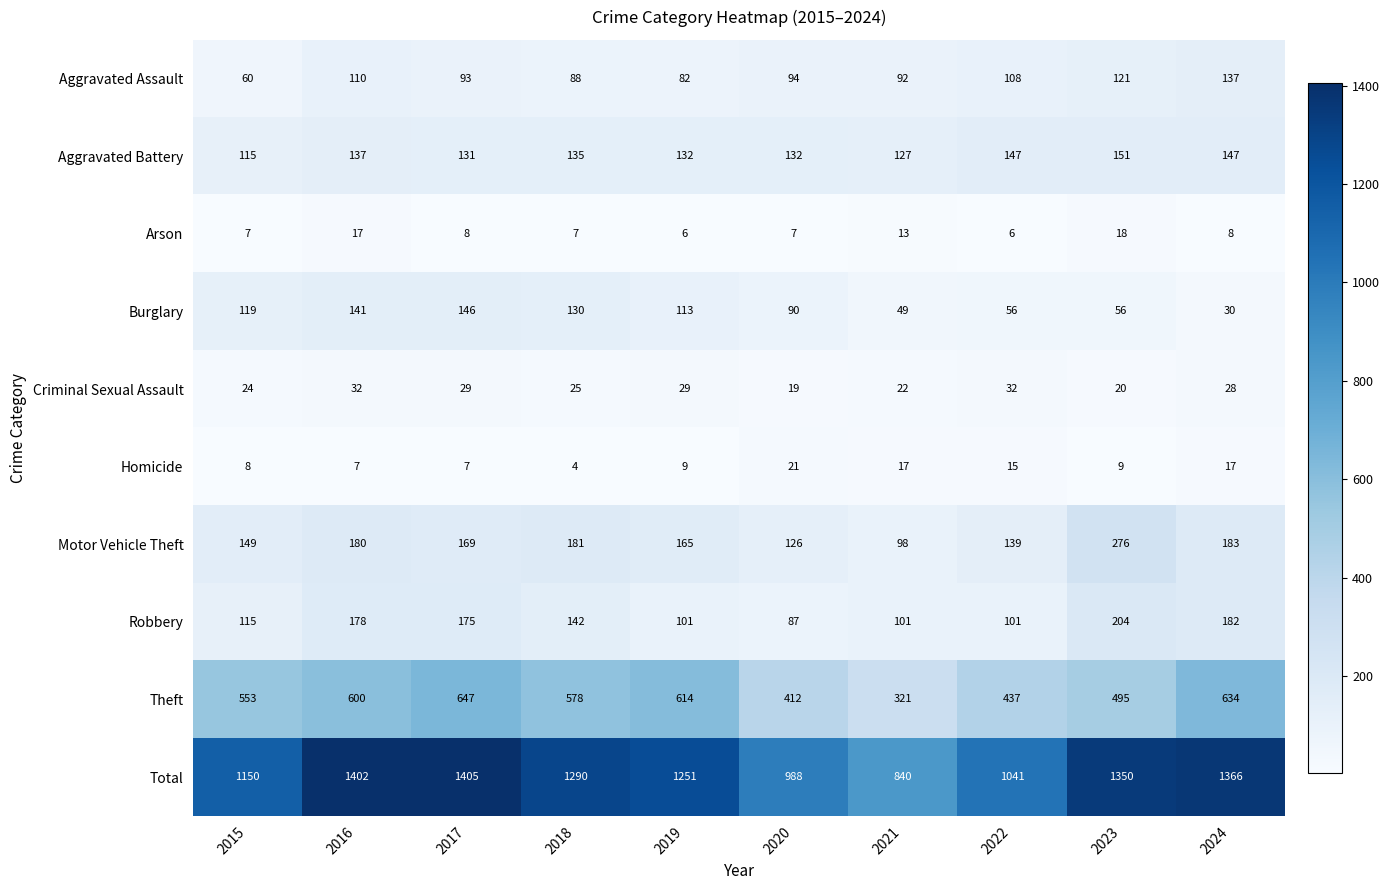

What is the difference between the Theft values at 2017 and 2023?

152